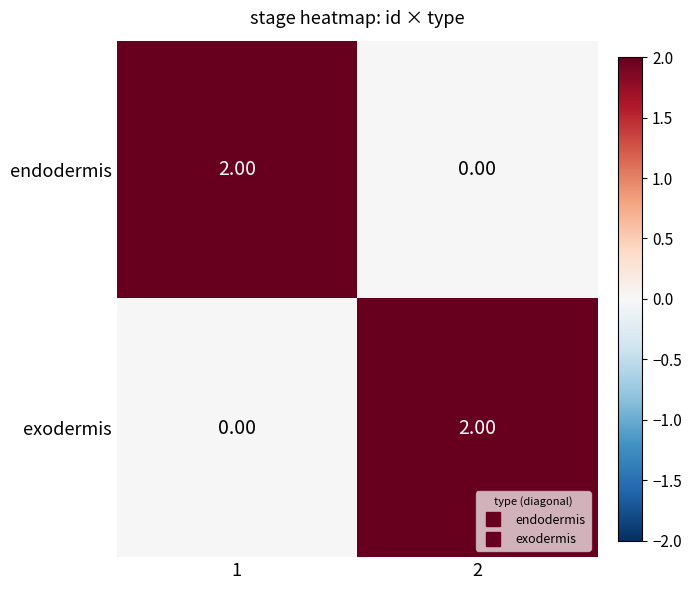

List the labels in order of exodermis value, smallest first.

1, 2